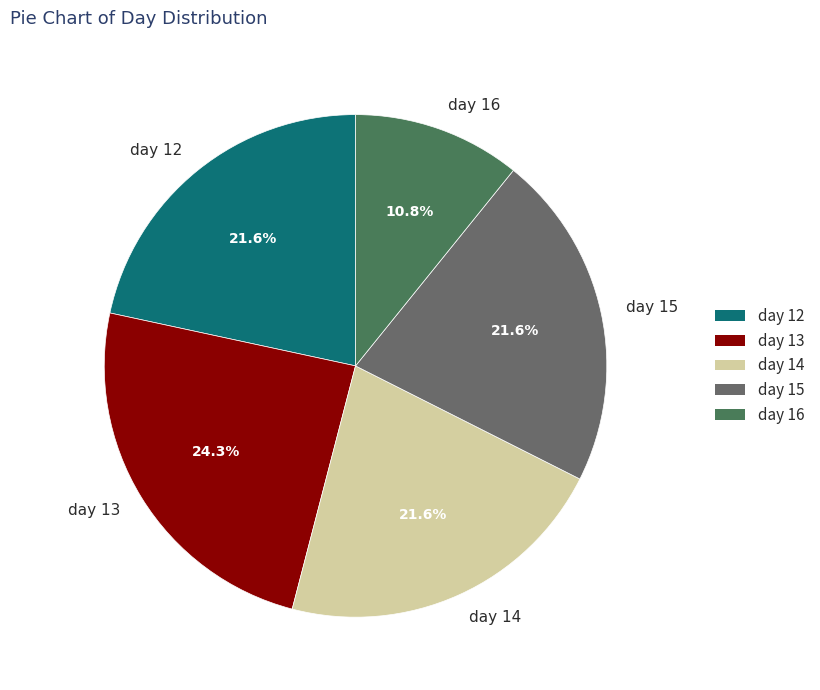

Which slice is the largest?

day 13